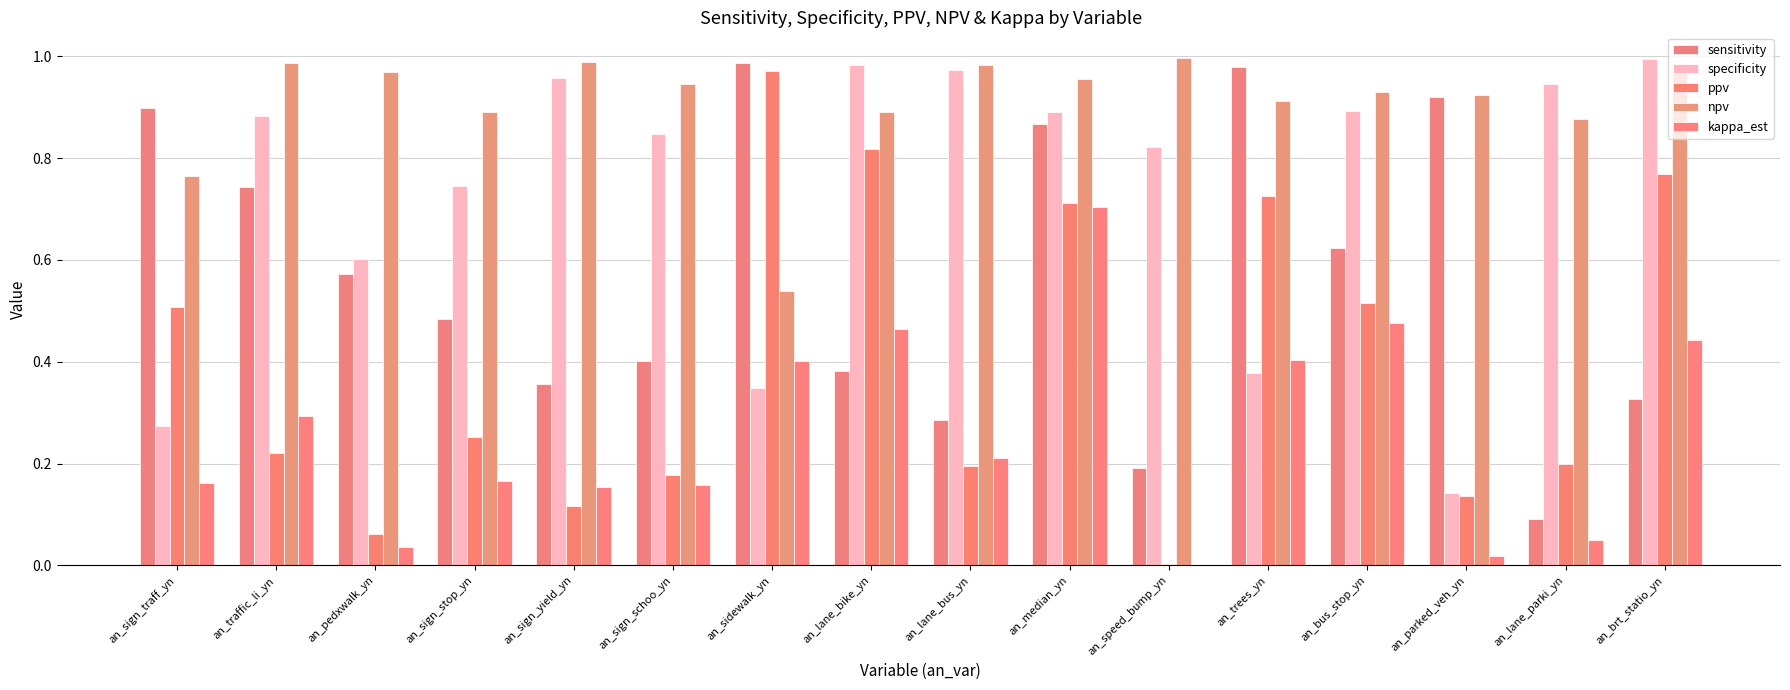

True or false: kappa_est has a value of 0.4 at an_trees_yn.

True